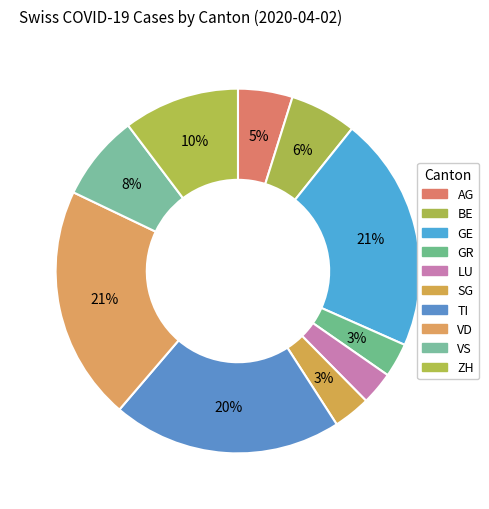

Count the number of slices in the pie.

10